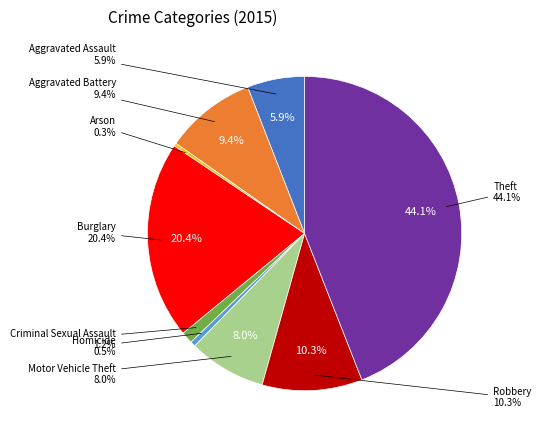

What is the total percentage of Aggravated Battery and Motor Vehicle Theft?

17.3%